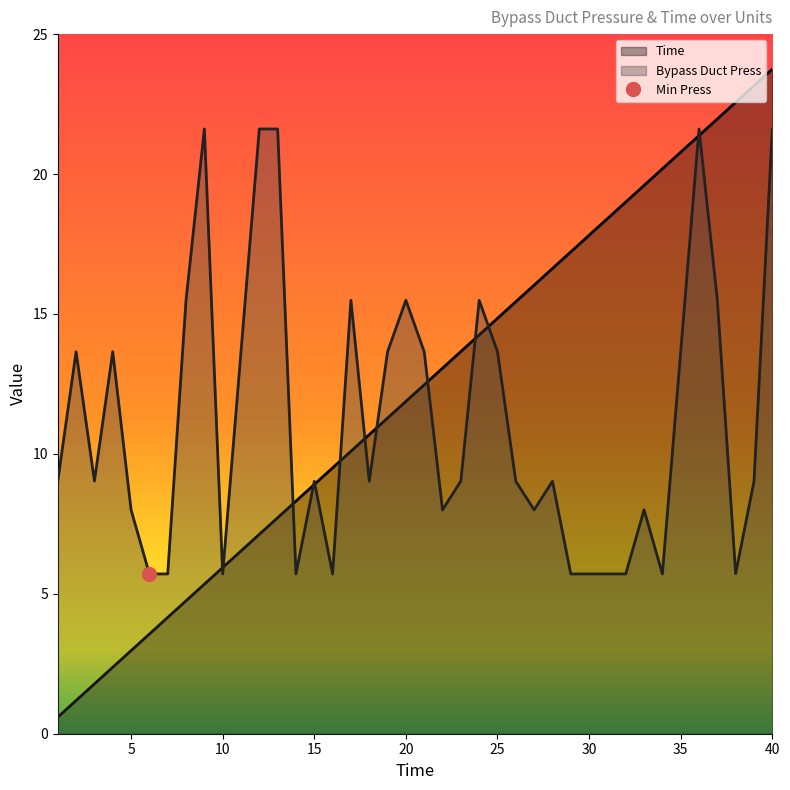

List the series in order of their peak value, highest first.

Time, Bypass Duct Press